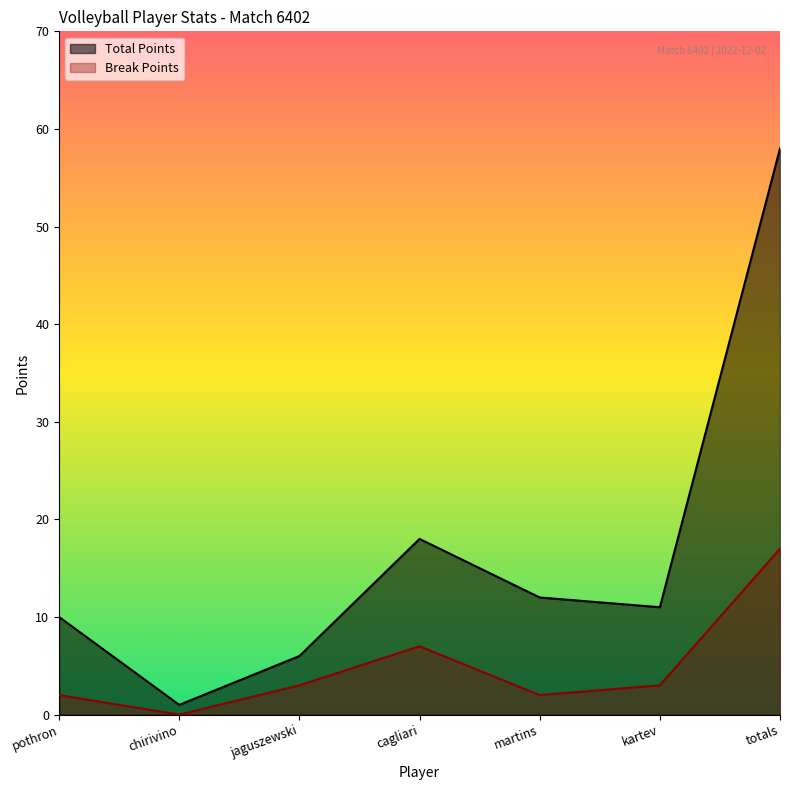

Rank the series by their average value, from highest to lowest.

Total Points, Break Points